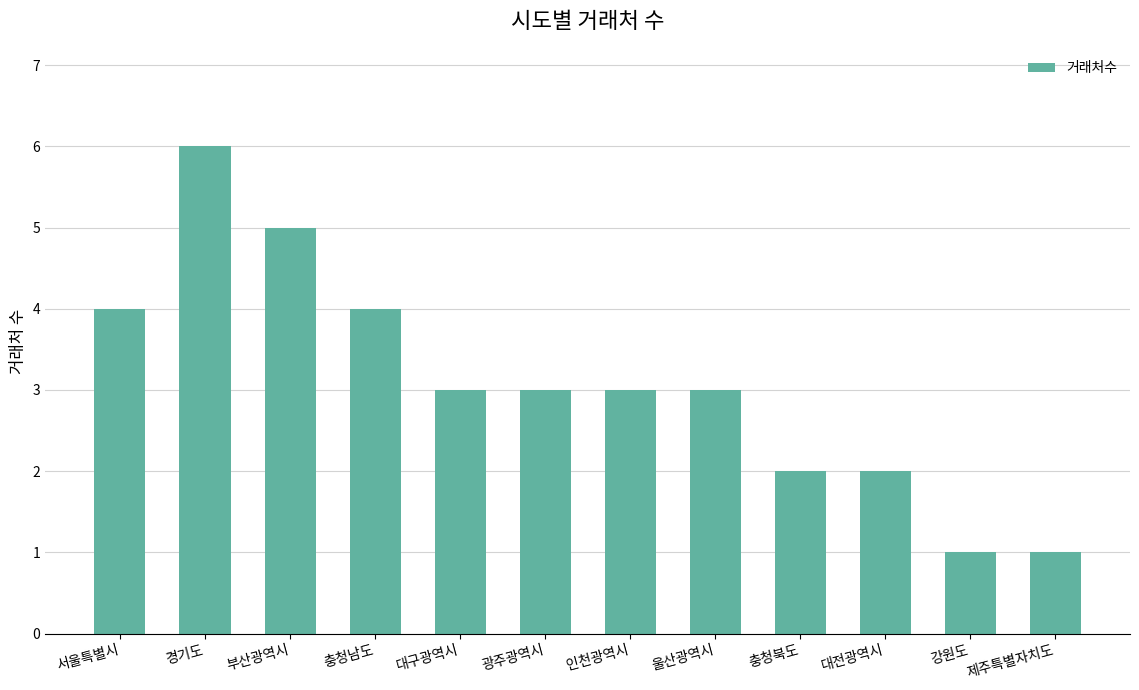

Is it true that the value at 울산광역시 is 4?

False